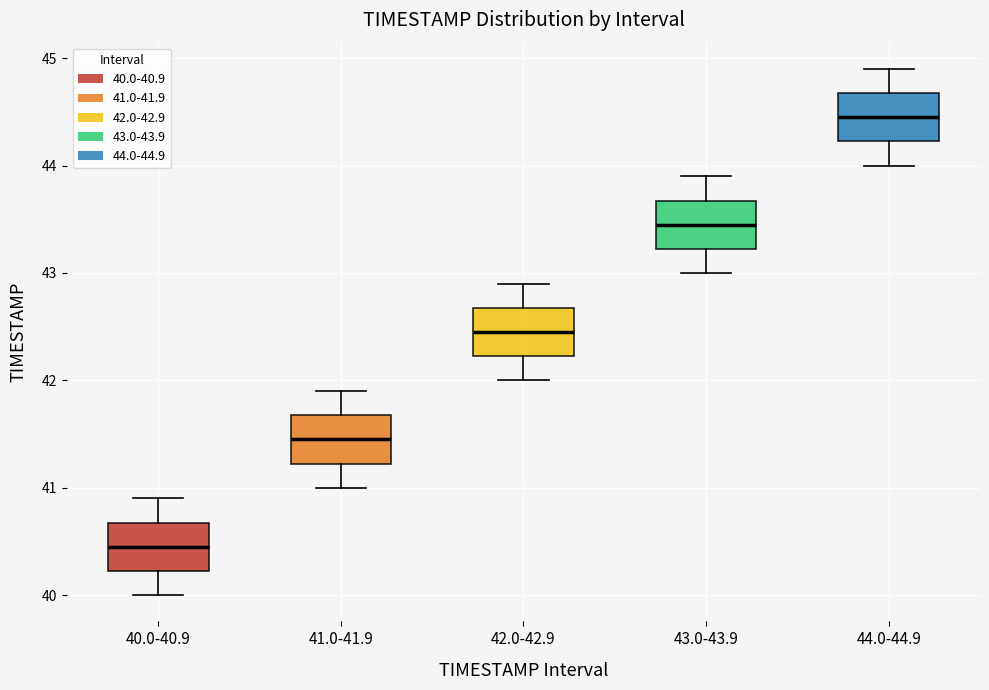

Where is the lower edge of the box for 42.0-42.9 on the y-axis? The values are not printed on the chart, so give them approximately, as read against the axis.

42.2